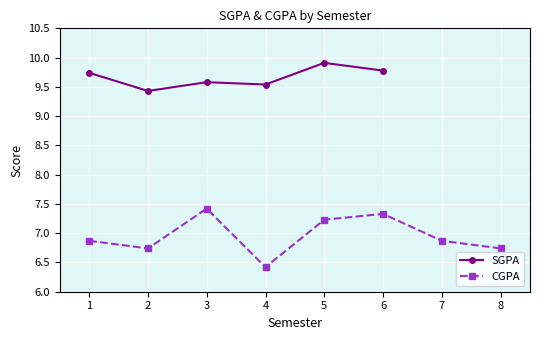

The chart shows a value of 9.9 at 5. True or false?

True